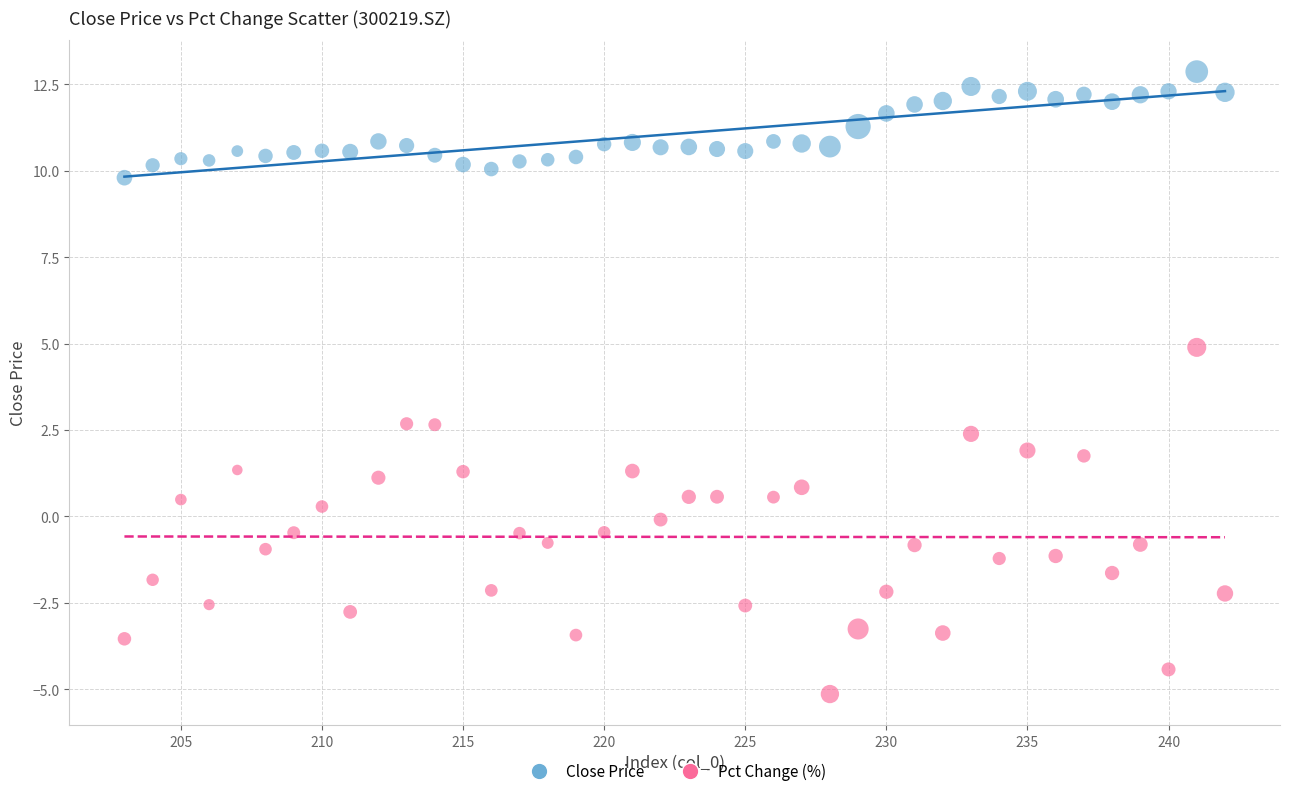

Which series contains the lowest Y value?

Pct Change (%)